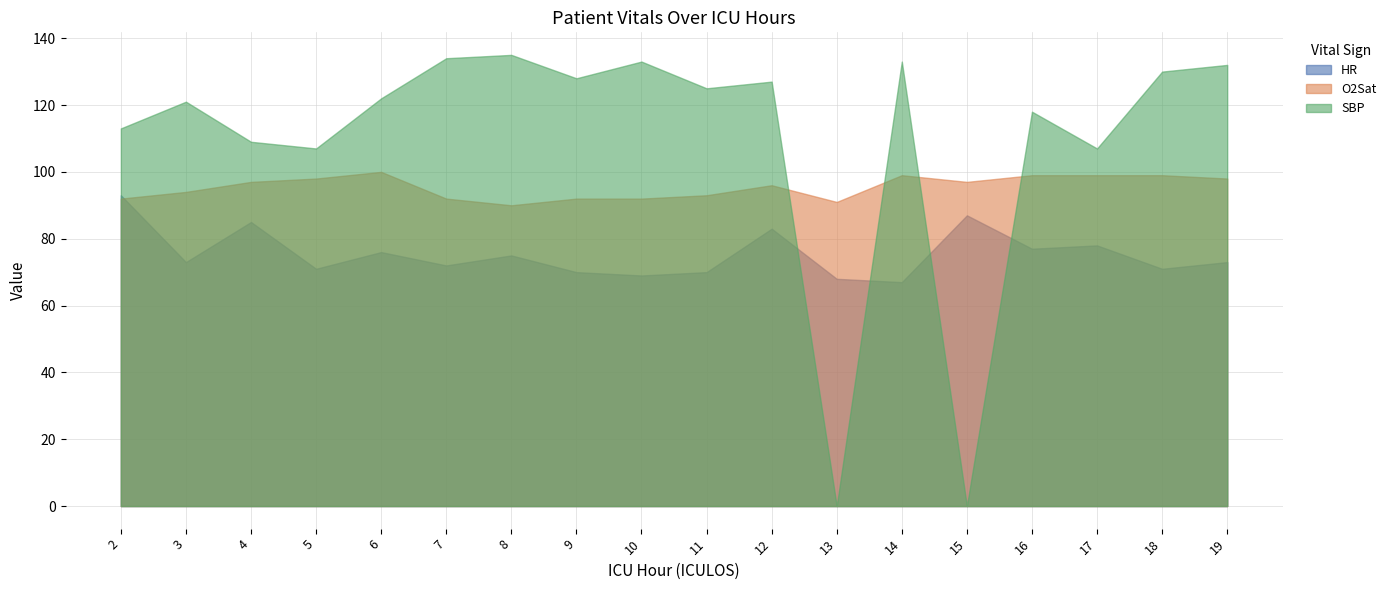

What is the value of the SBP point at the 11th from the left?

127